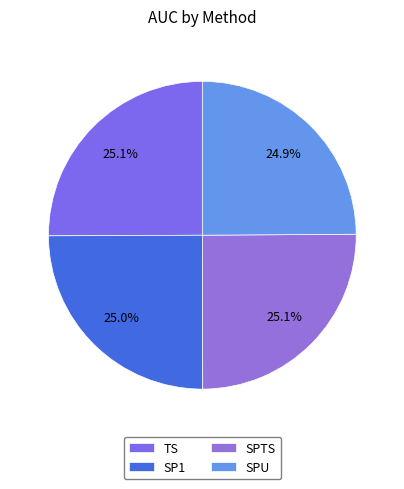

Rank the categories by value from highest to lowest.

TS, SPTS, SP1, SPU